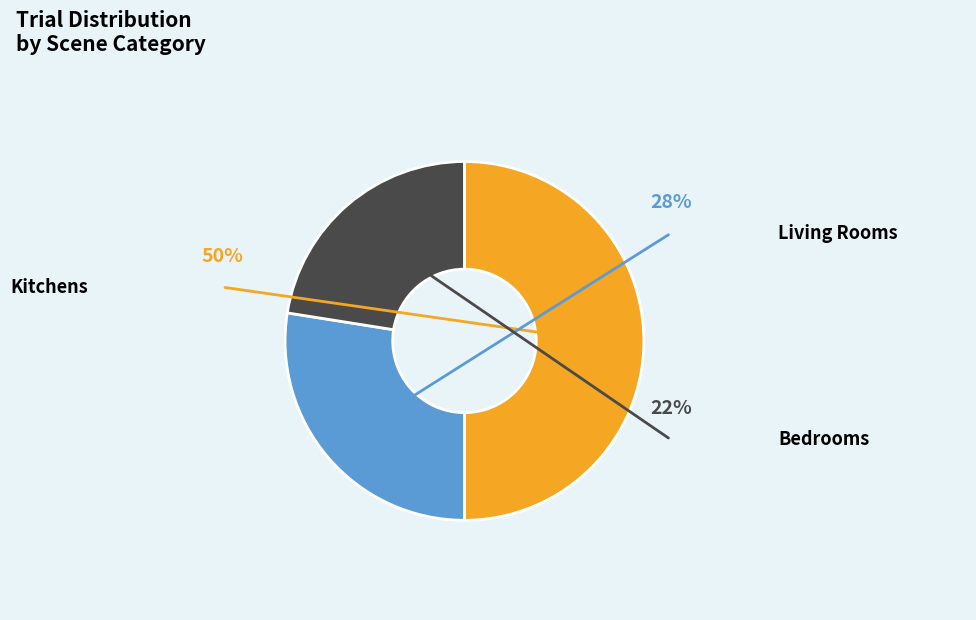

The bedrooms slice represents 22% of the pie. True or false?

True